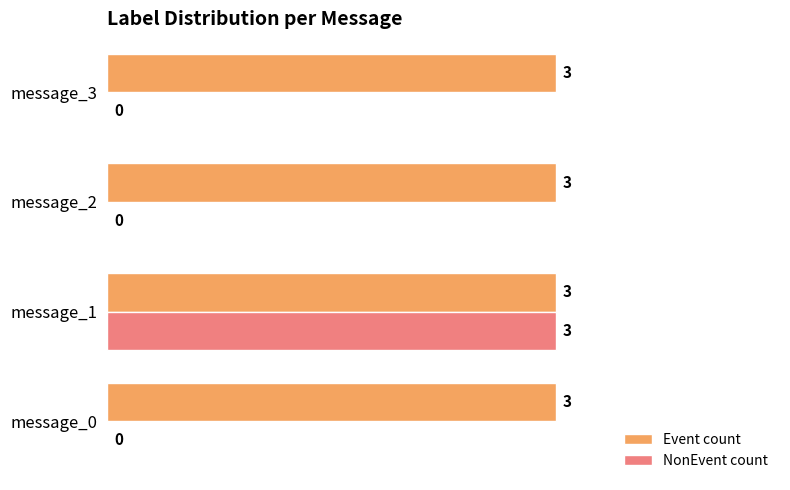

Which category has the highest value in the NonEvent count series?

message_1